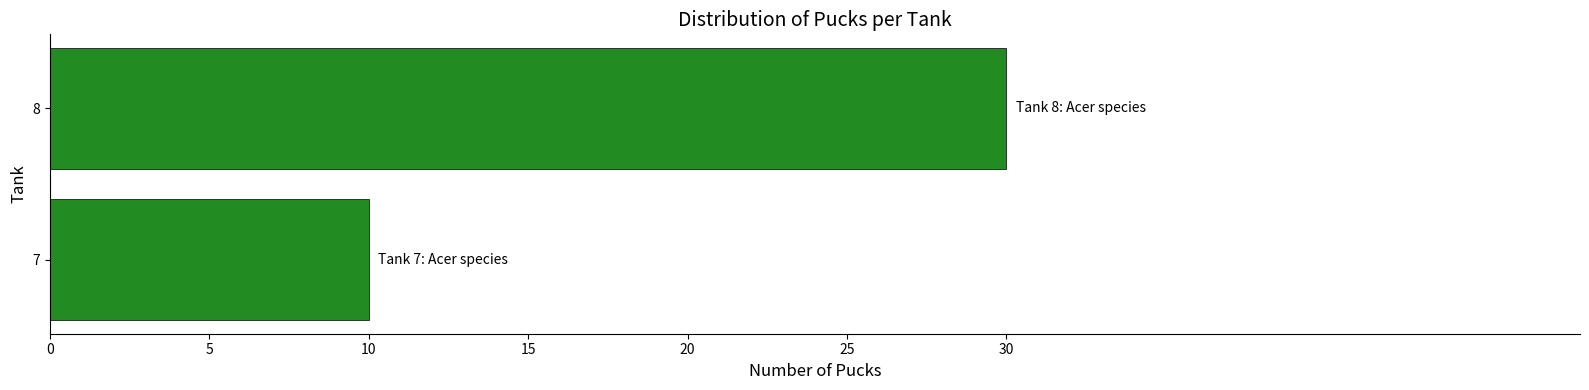

What is the sum of all values?

40